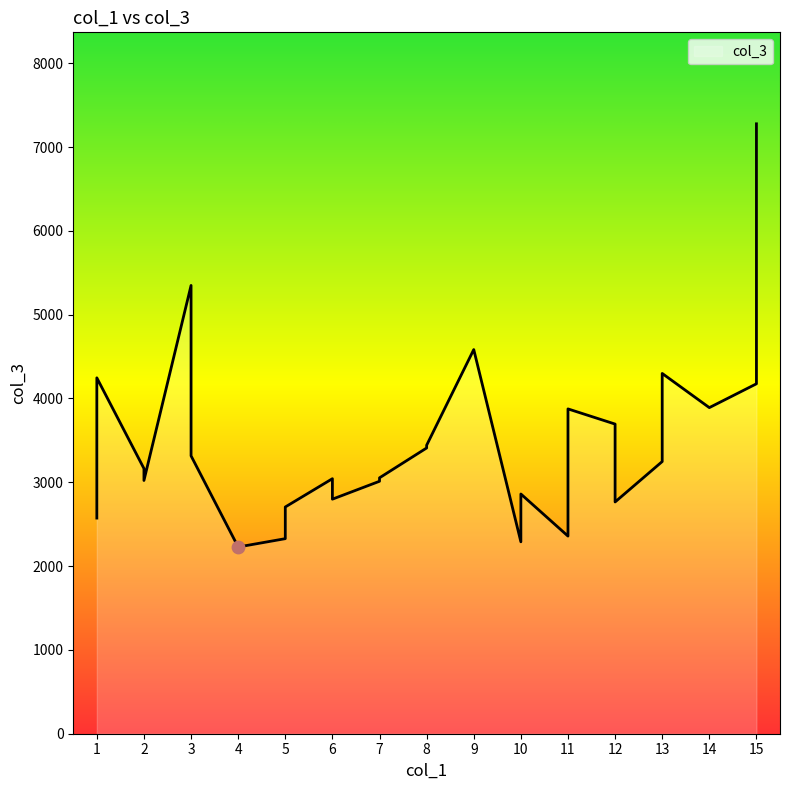

Approximately how many times larger is the value at 6 compared to 12?

1.0